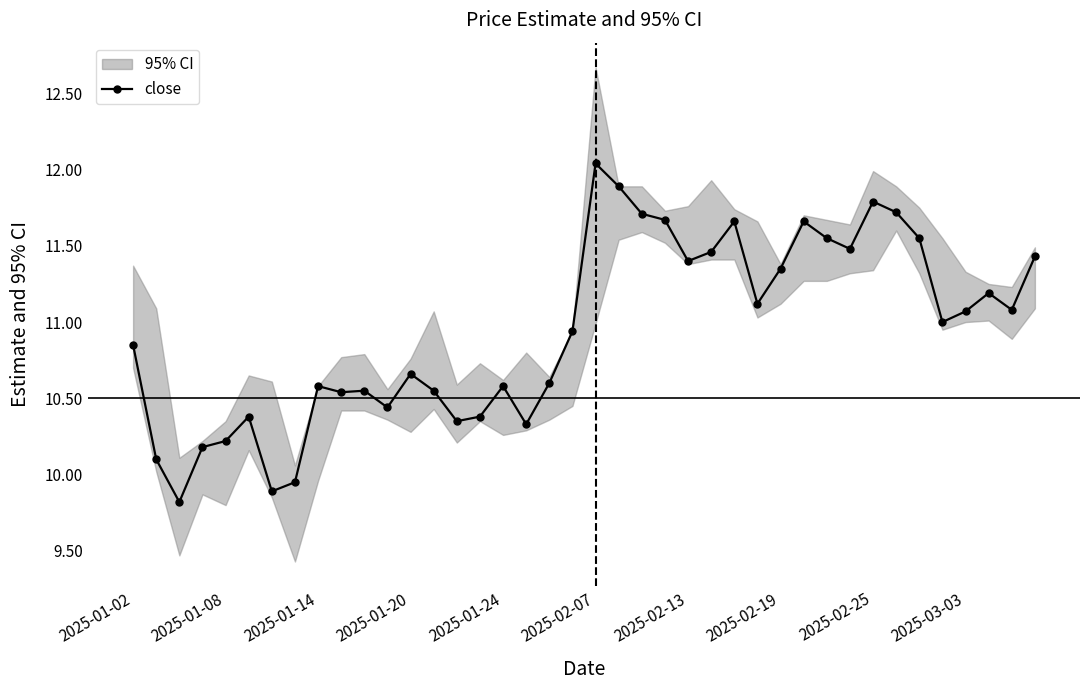

What is the greatest value displayed?

12.0